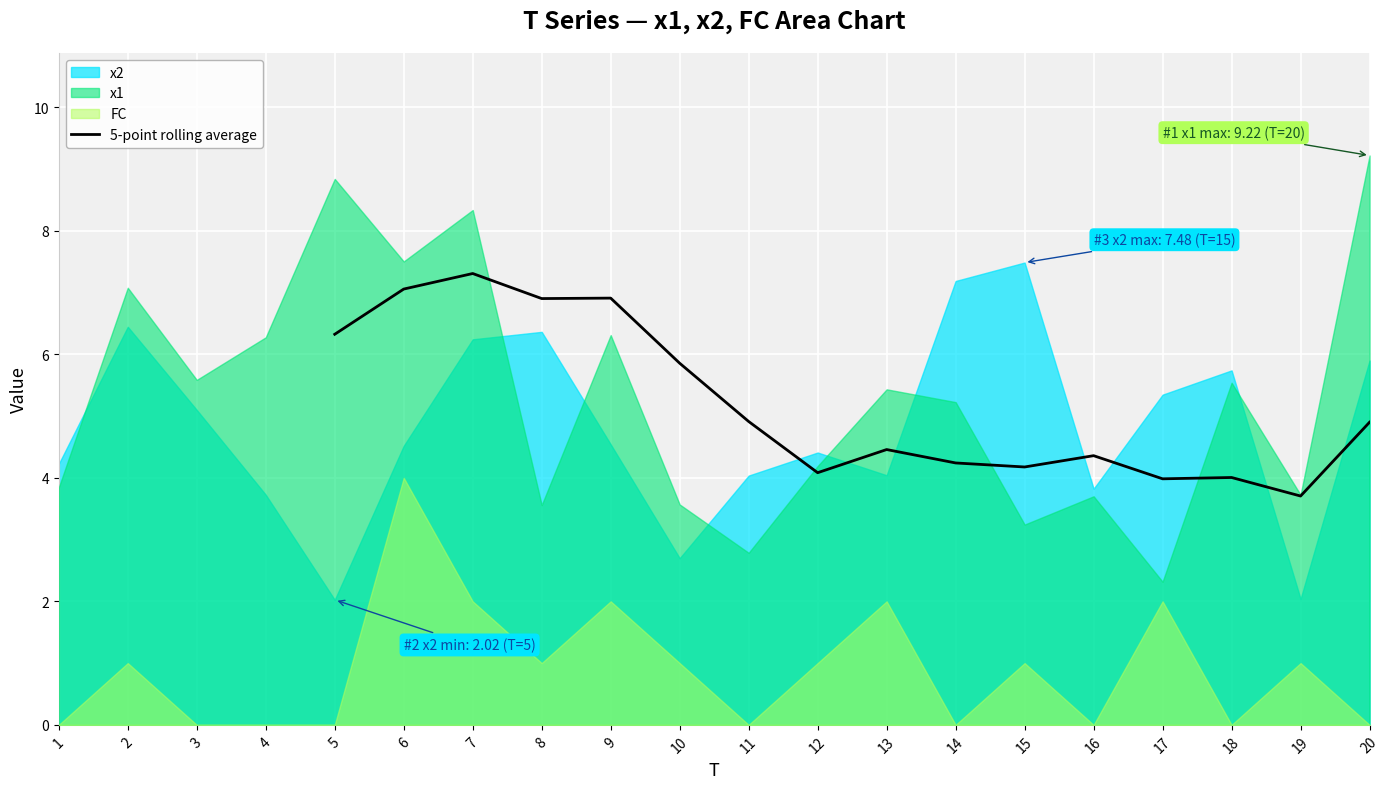

Count the values in the range 3 to 5.

10